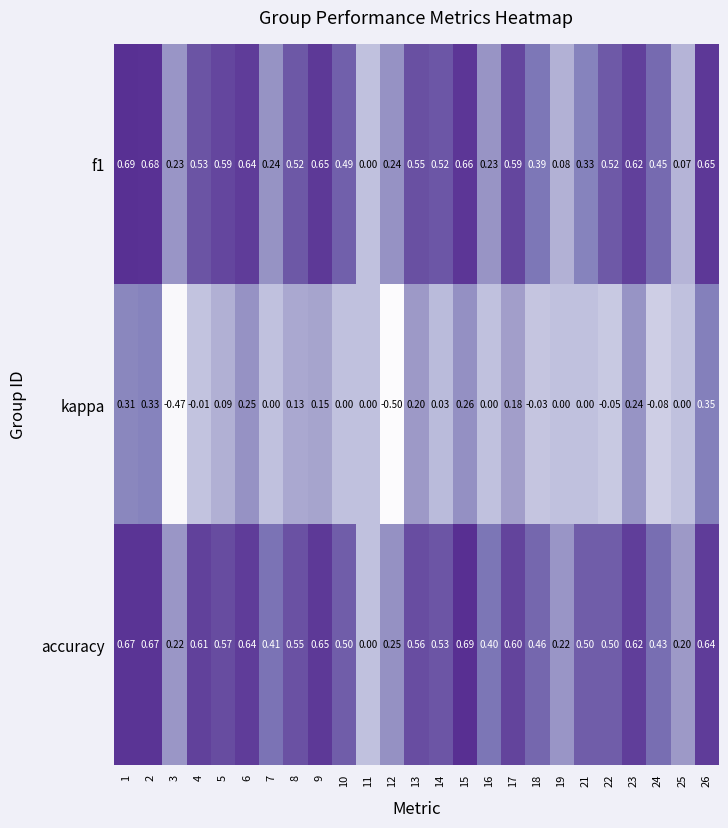

Is the value of kappa at 21 greater than the value of f1 at 15?

No